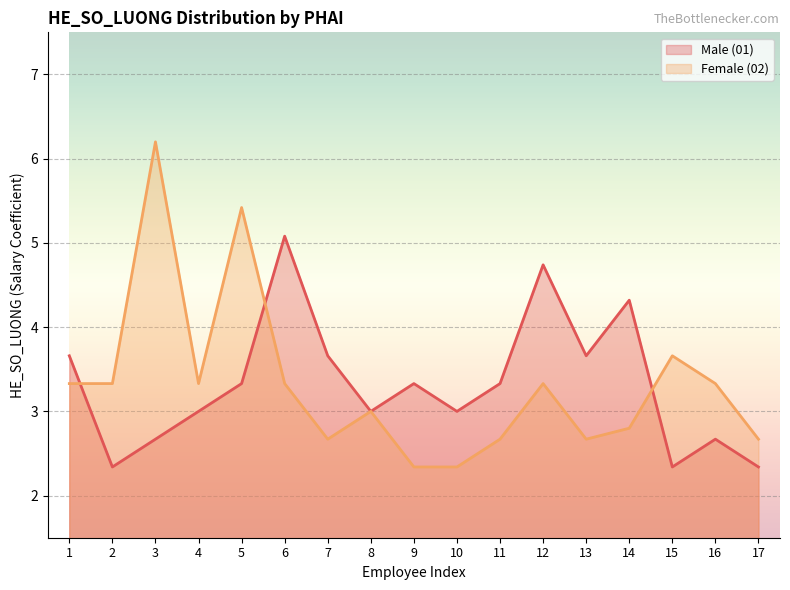

In Male (01), how many points are higher than both neighbors (excluding endpoints)?

5